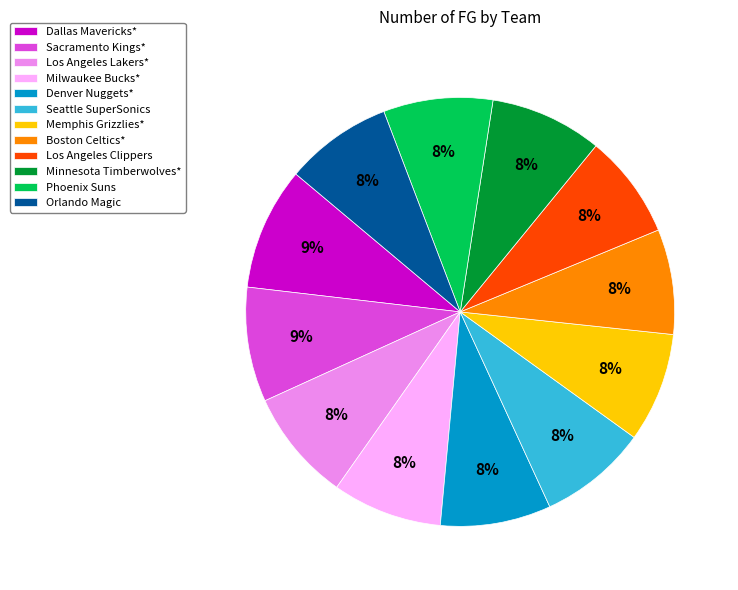

What is the ratio of the value at Sacramento Kings* to the value at Boston Celtics*?

1.1